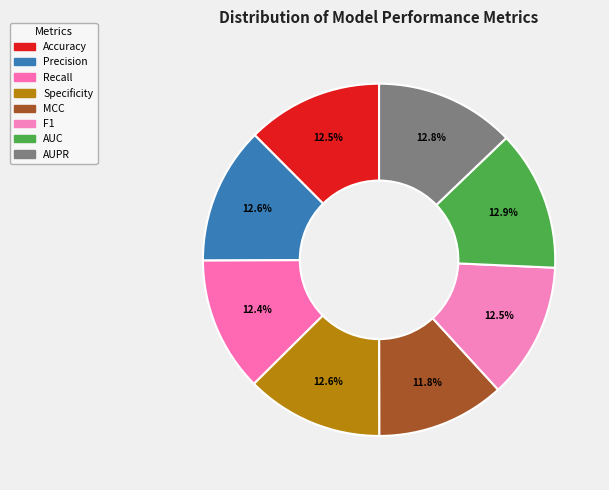

Which has a higher value, AUPR or Accuracy?

AUPR